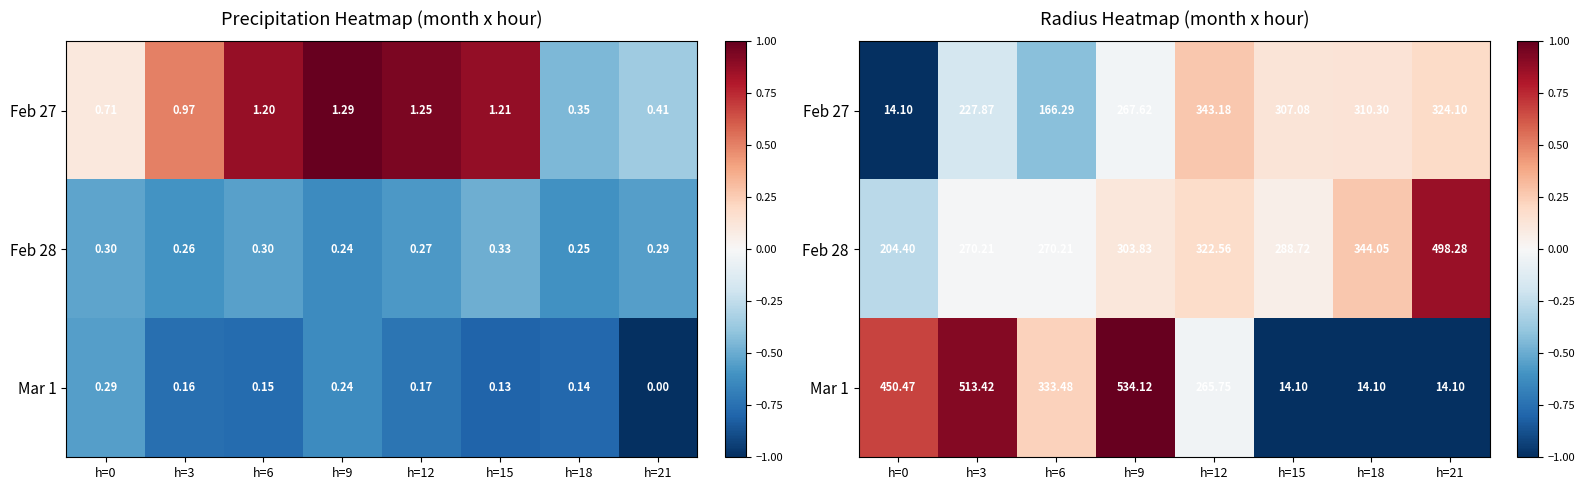

At which category does the chart reach its minimum across all series?

h=0